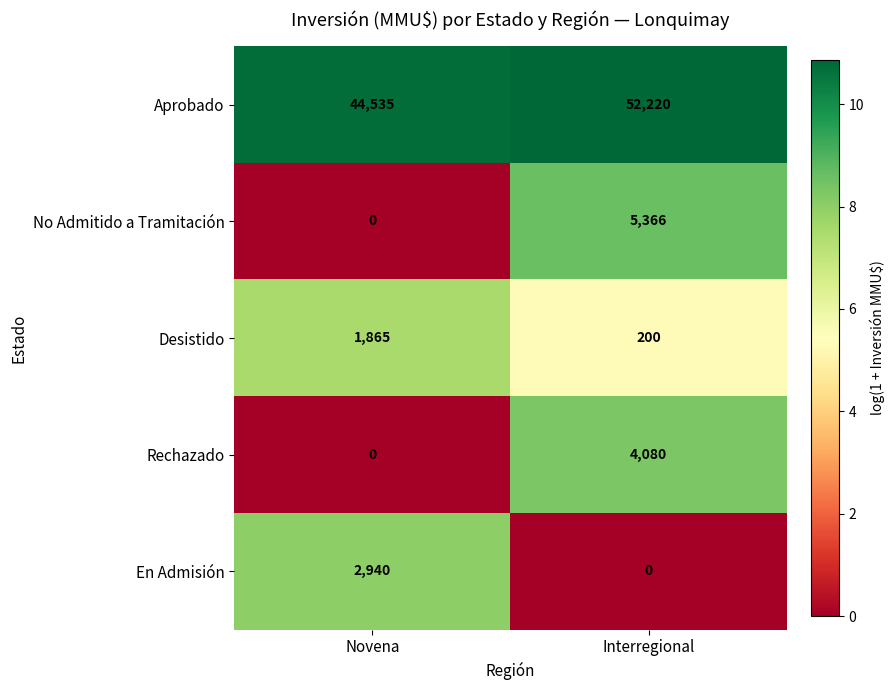

Is it true that Desistido equals 1865 at Novena?

True